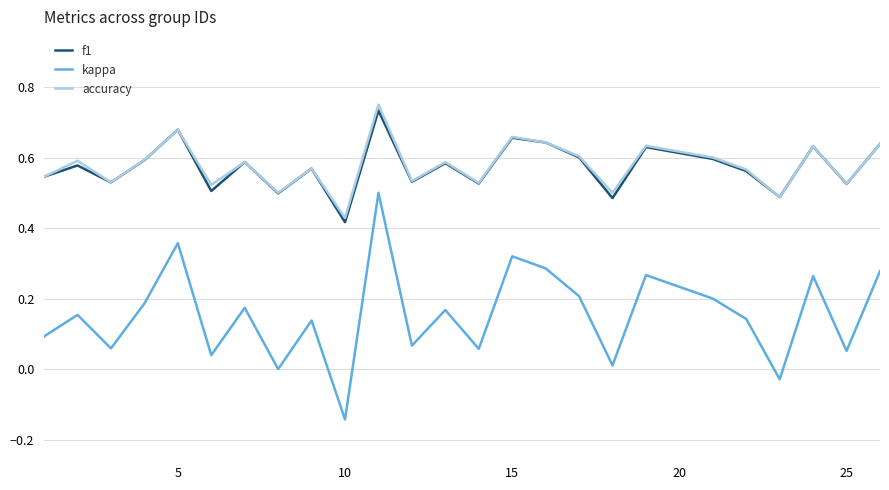

True or false: kappa and f1 cross at least once.

False